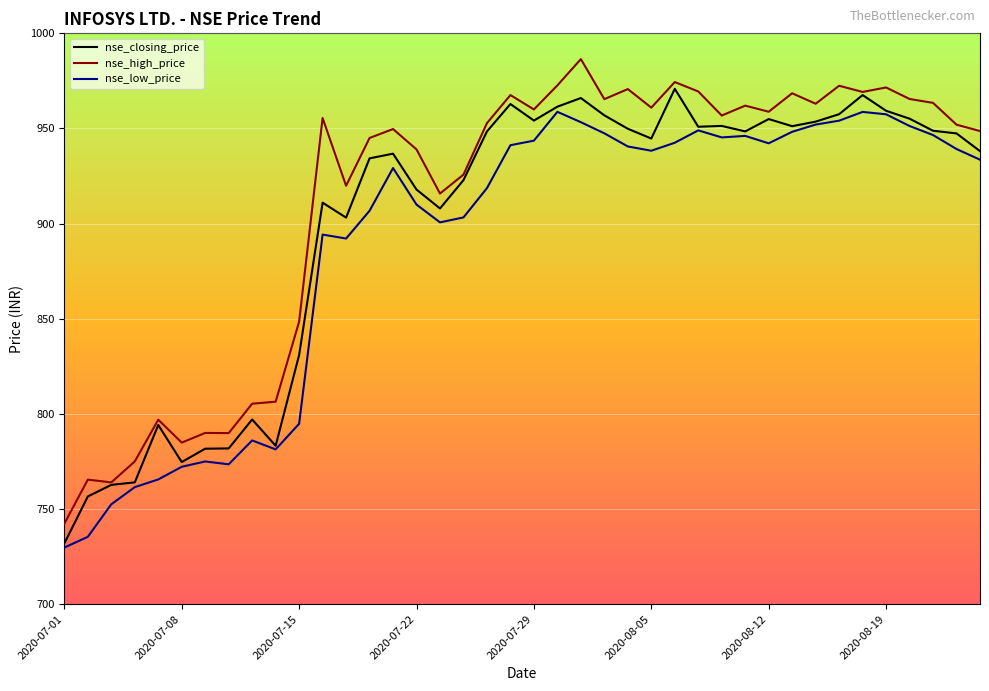

True or false: nse_high_price and nse_low_price intersect in this chart.

False